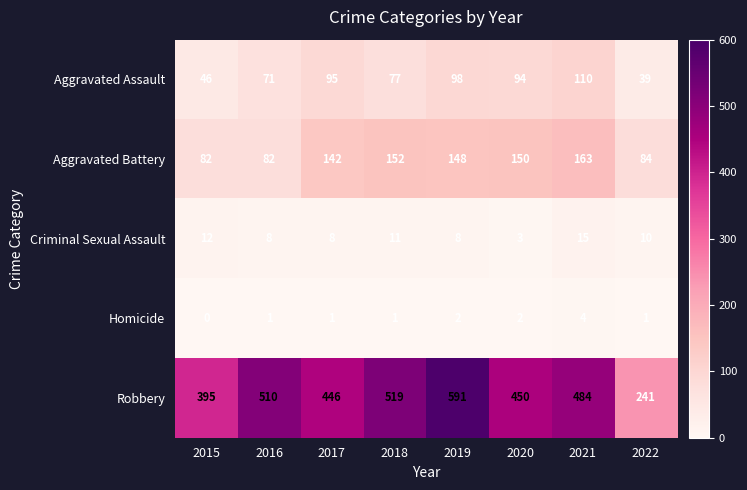

At how many categories does at least one series exceed 301?

7